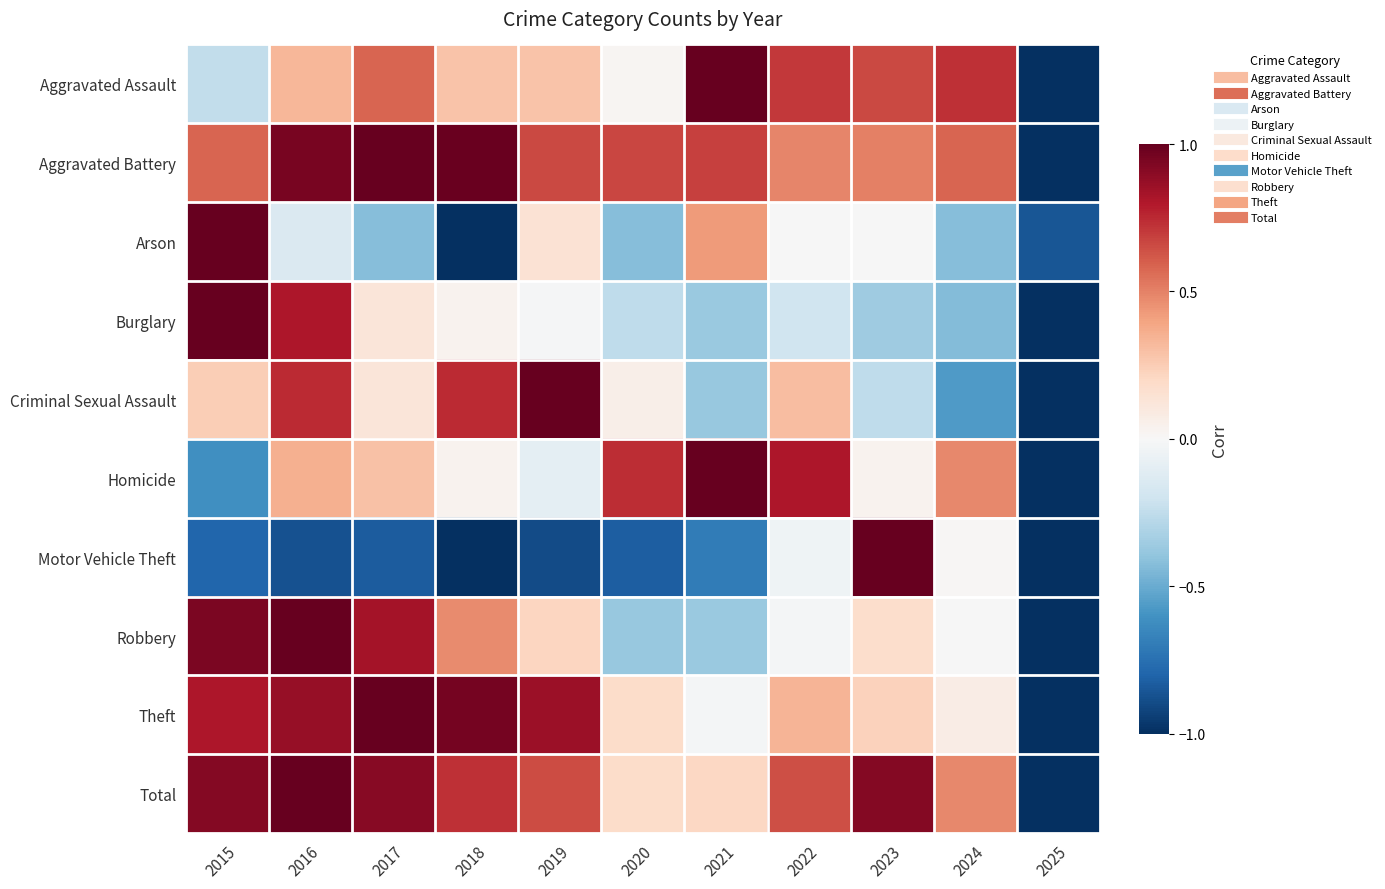

At 2017, list the series in order from smallest to largest.

Motor Vehicle Theft, Arson, Burglary, Criminal Sexual Assault, Homicide, Aggravated Assault, Robbery, Total, Aggravated Battery, Theft